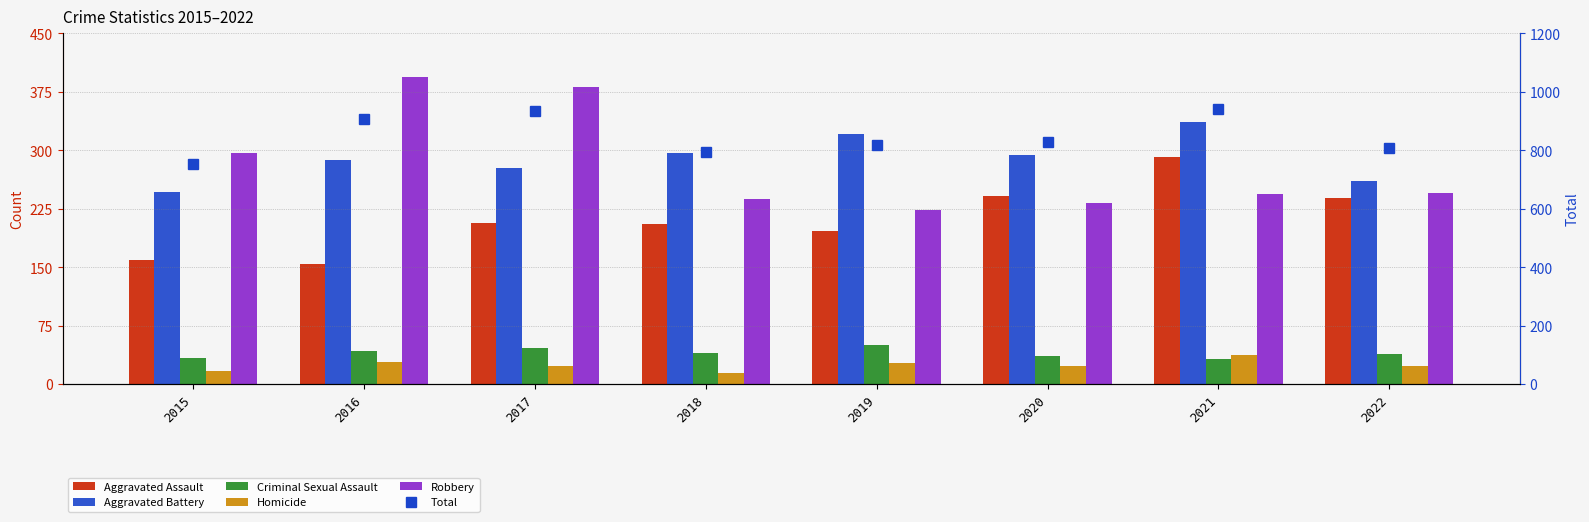

What value does the Aggravated Battery series have at 2017, to the nearest 10?

280